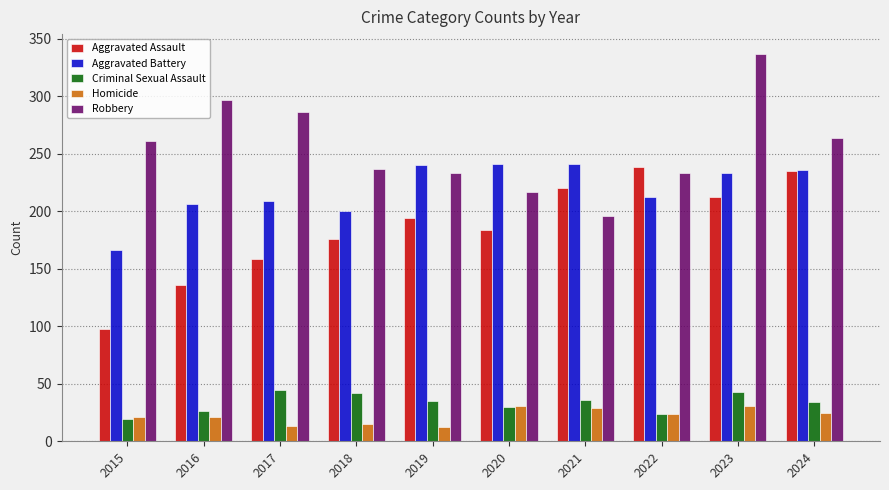

At how many categories does at least one series exceed 254?

5